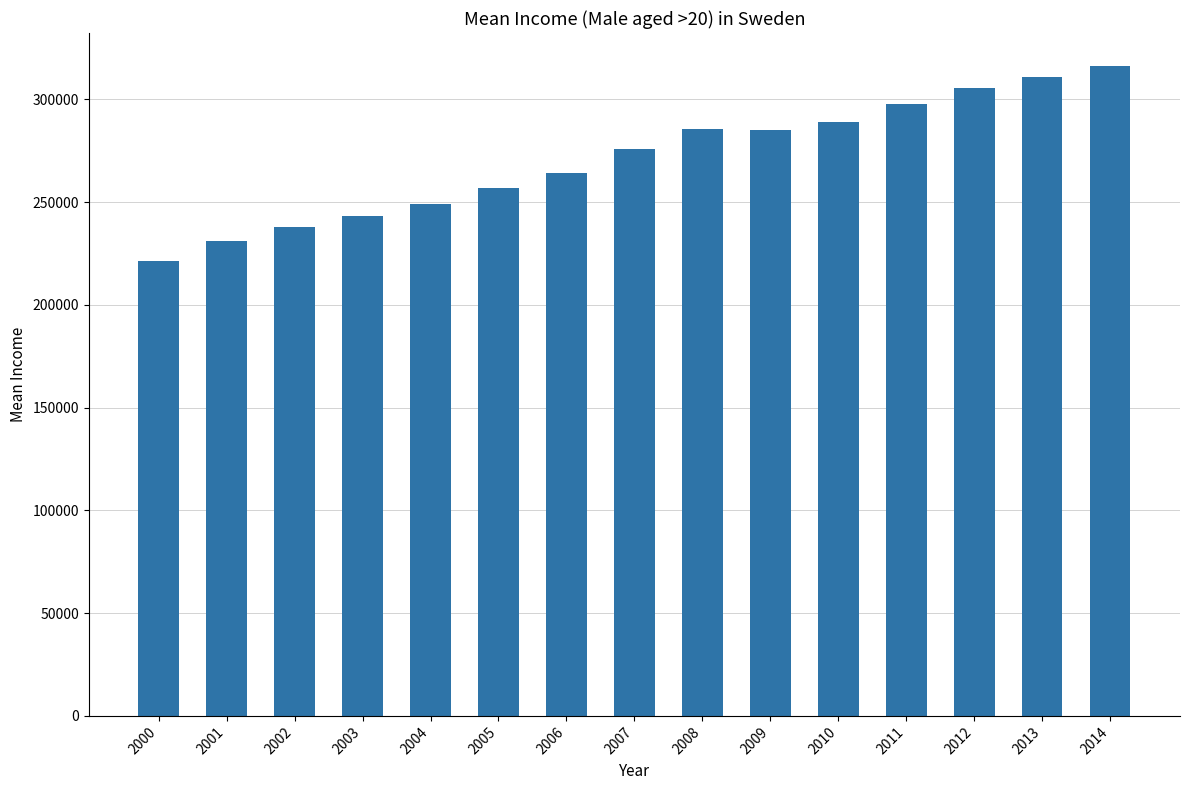

What is the value of the 12th bar from the left?

298003